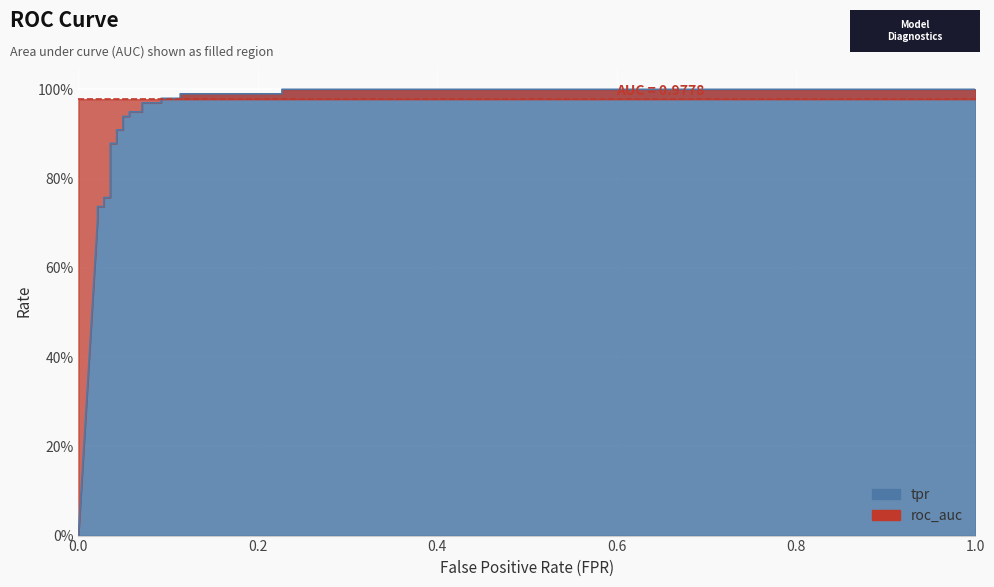

What is the label of the 23rd point from the left?

1.0